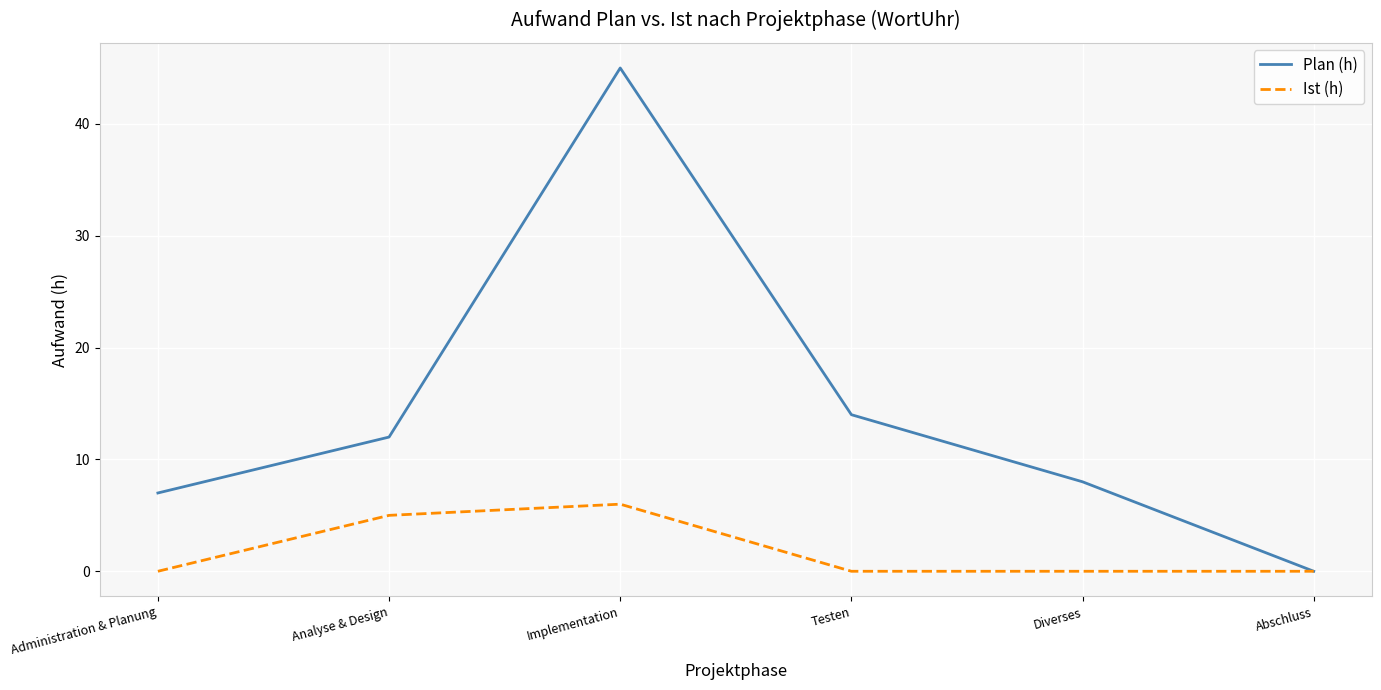

What is the difference between the highest and lowest values at Implementation?

39